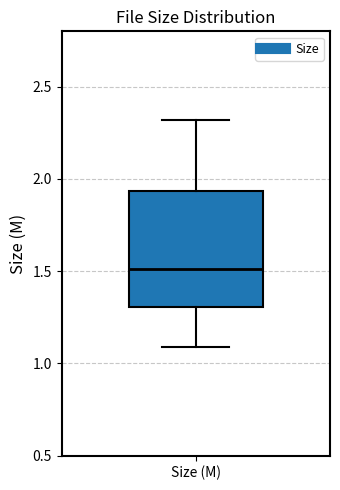

Transcribe this box plot: give where the median line is, the range the box spans, and where the two whiskers end, as read against the y-axis. The values are not printed on the chart, so give them approximately, as read against the axis.

median 1.50, box 1.30 to 1.95, whiskers 1.10 to 2.30